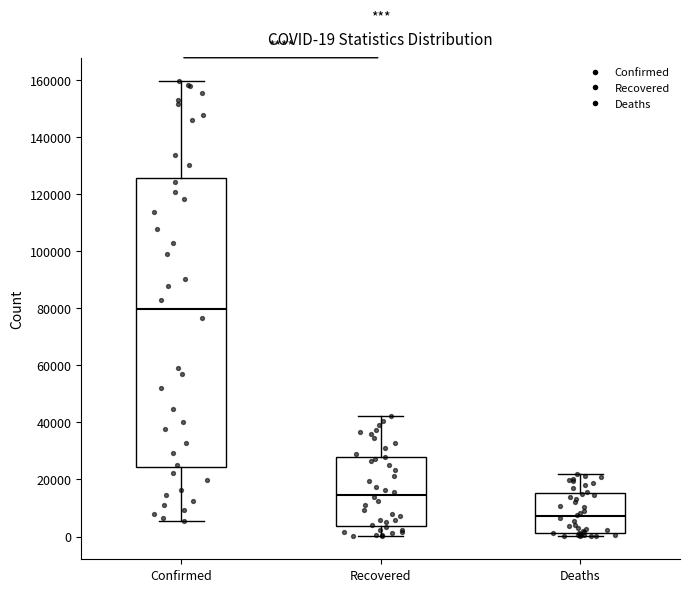

Which box's median line is the highest?

Confirmed